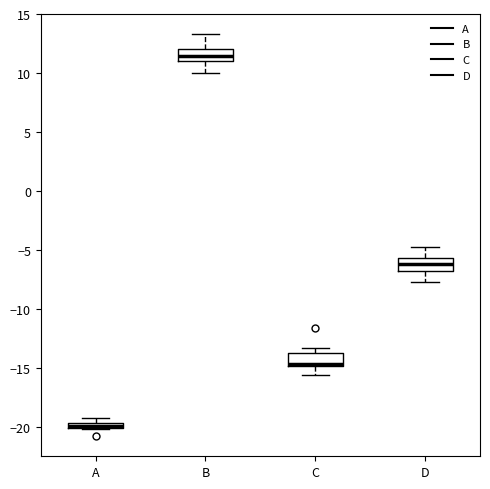

Which box has the lowest median line?

A